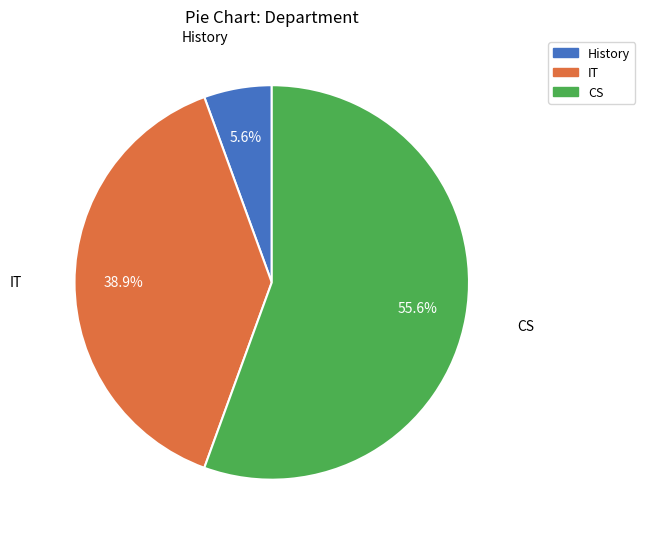

What is the smallest slice in the pie chart?

History